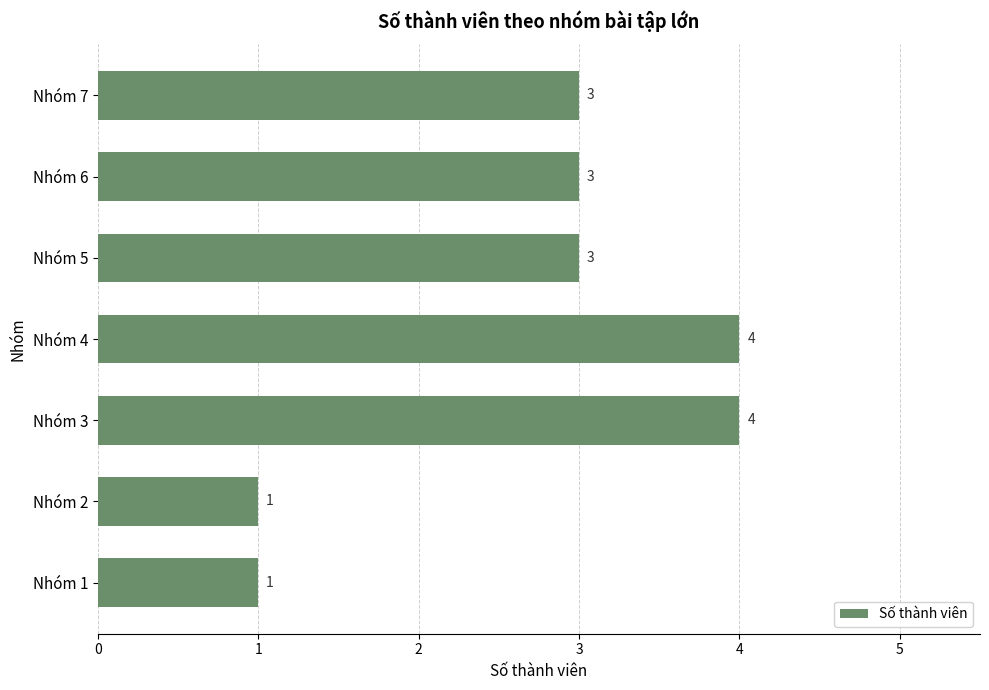

What is the maximum value shown in the chart?

4